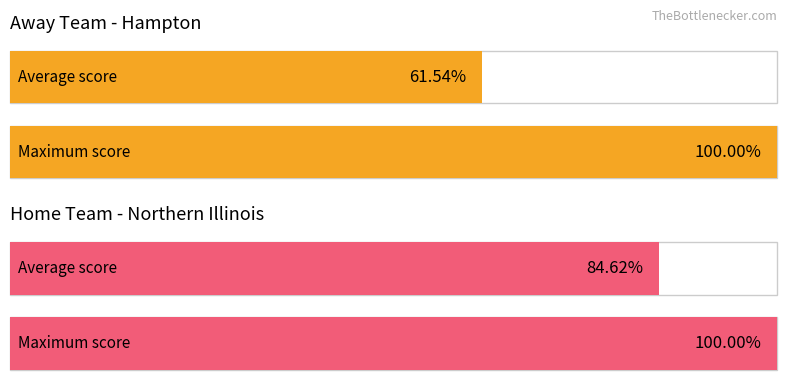

How many series are shown in this chart?

2